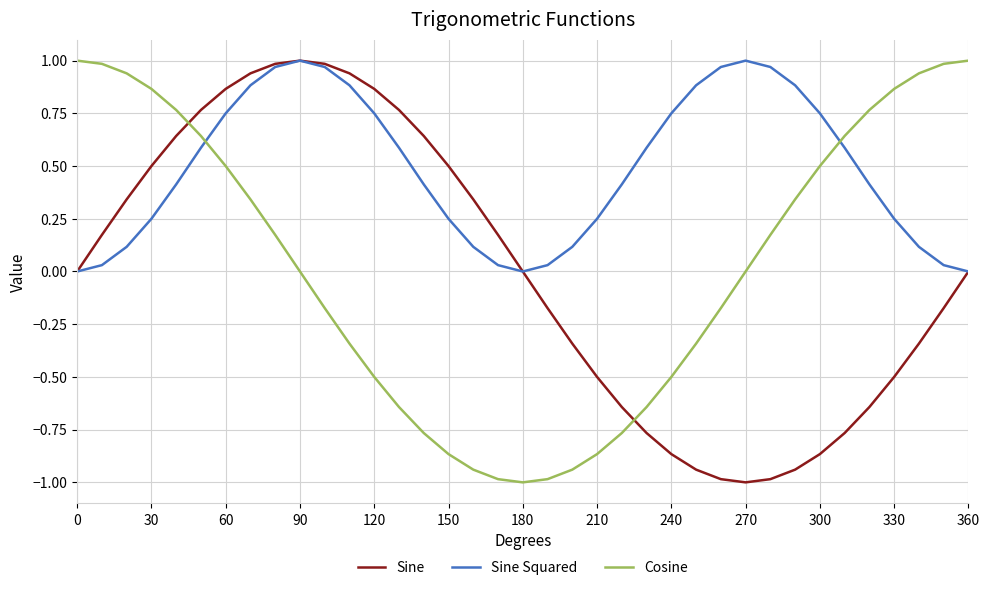

What is the minimum value shown in the chart?

-1.0